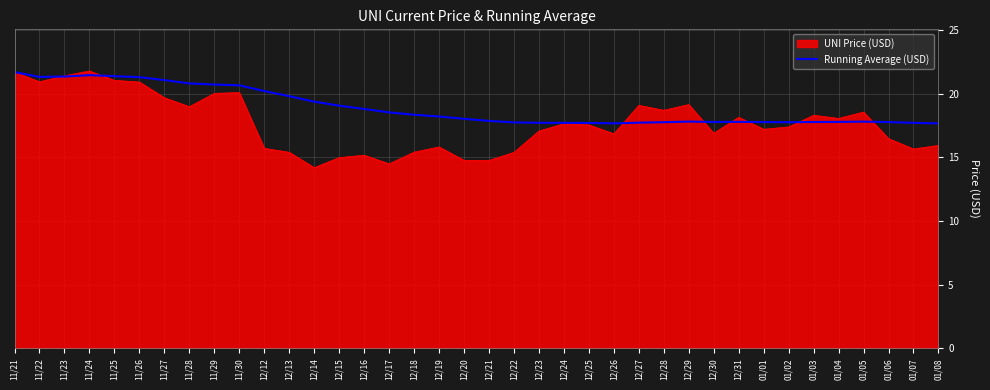

List the series in order of their overall mean, lowest first.

UNI Price (USD), Running Average (USD)